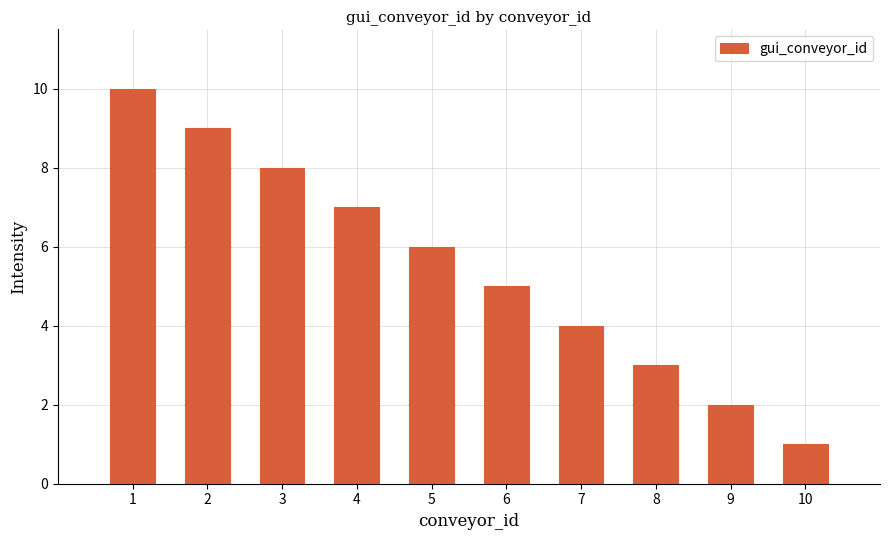

What is the change in value from 4 to 10?

-6